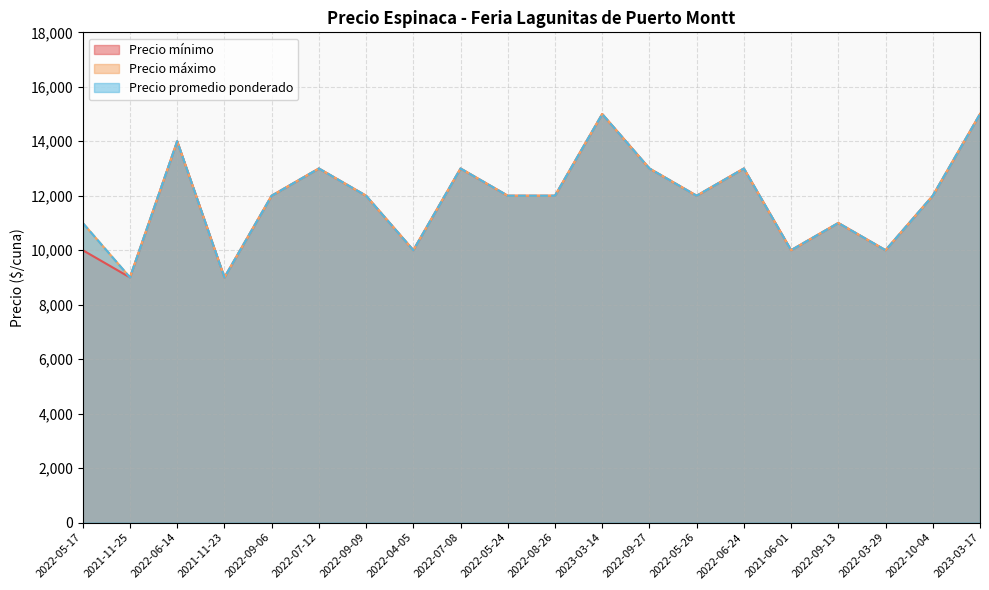

Rank the series by their maximum value, from lowest to highest.

Precio mínimo, Precio máximo, Precio promedio ponderado